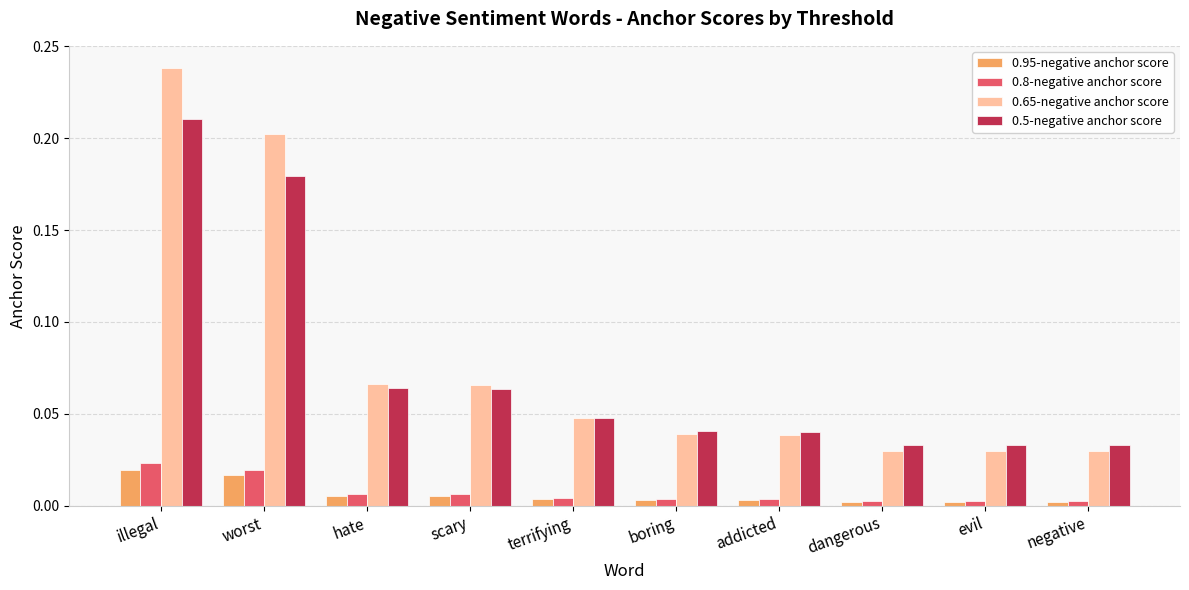

Is it true that 0.65-negative anchor score equals 0.3 at worst?

False